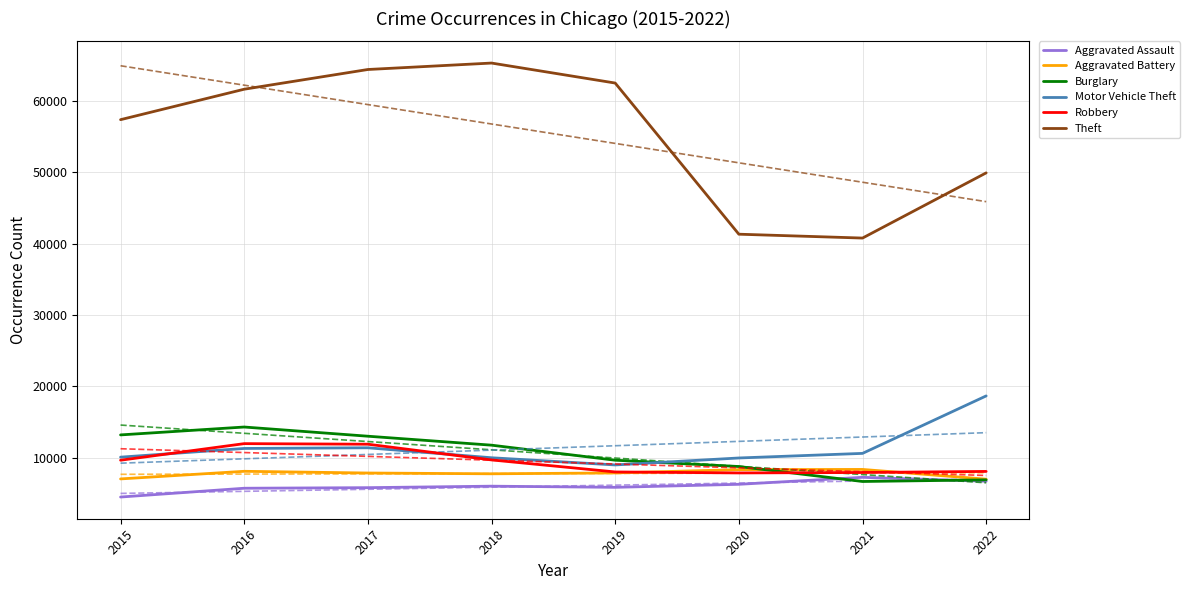

What is the sum of the Robbery values at 2018 and 2019?

17673